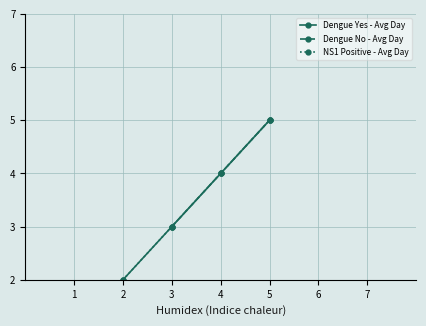

How many series are shown in this chart?

3